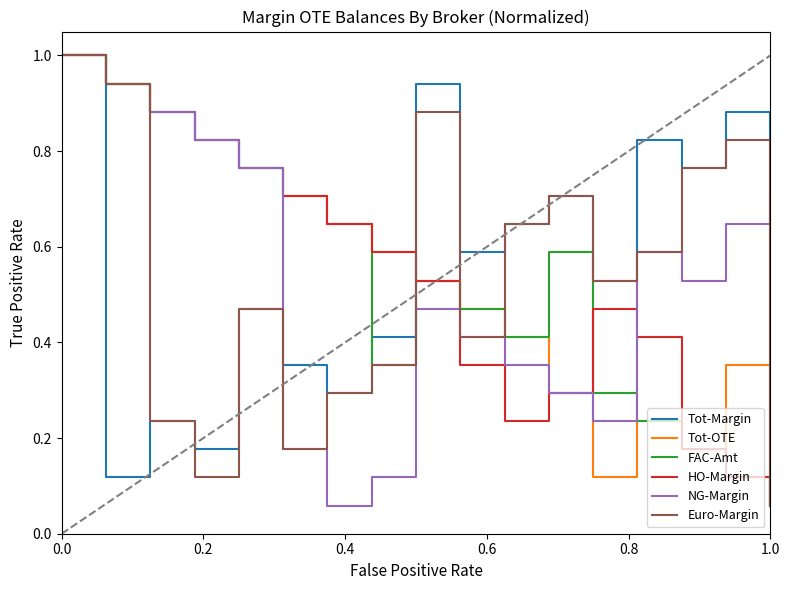

What is the sum of all Euro-Margin values?

9.0